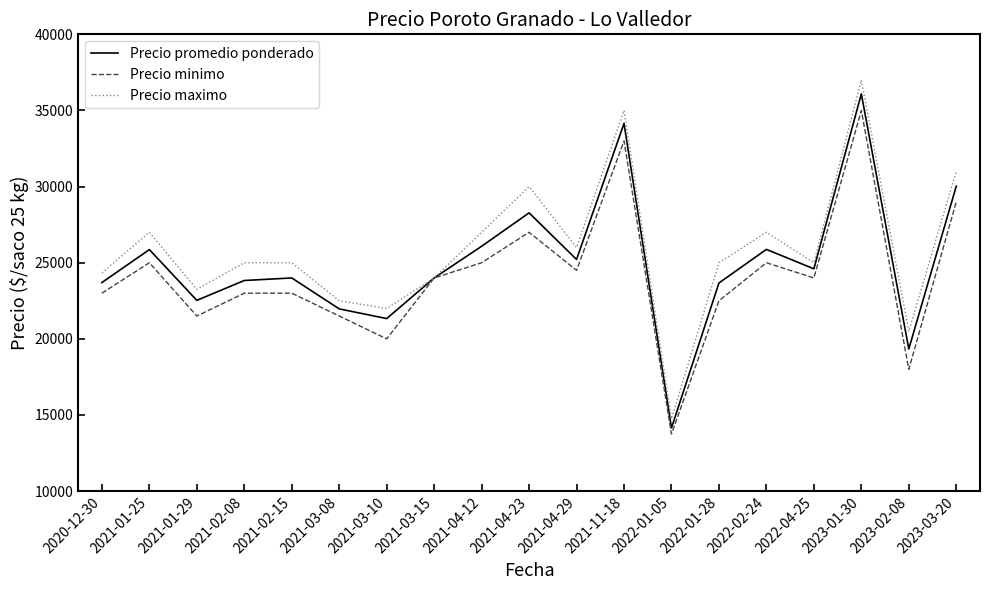

At which category is the sum across all series the highest?

2023-01-30